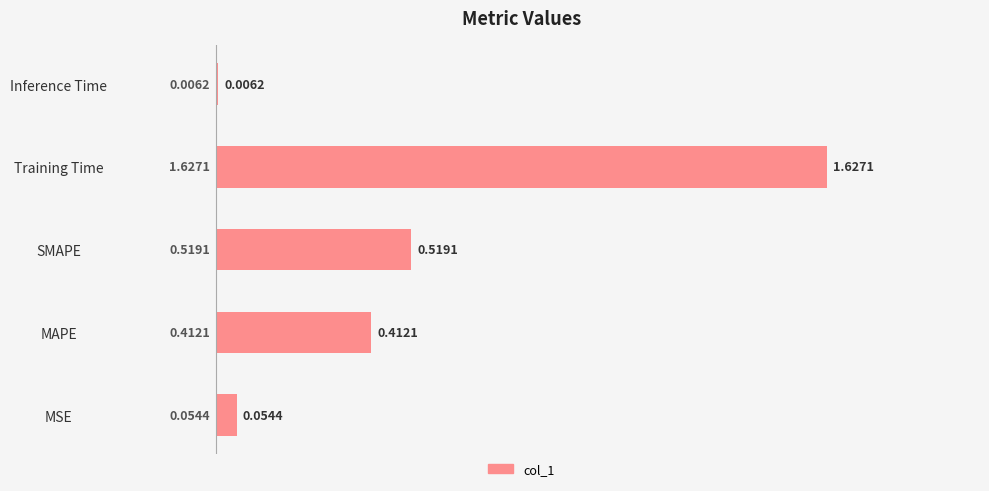

What is the value of the 1st bar from the left?

0.1